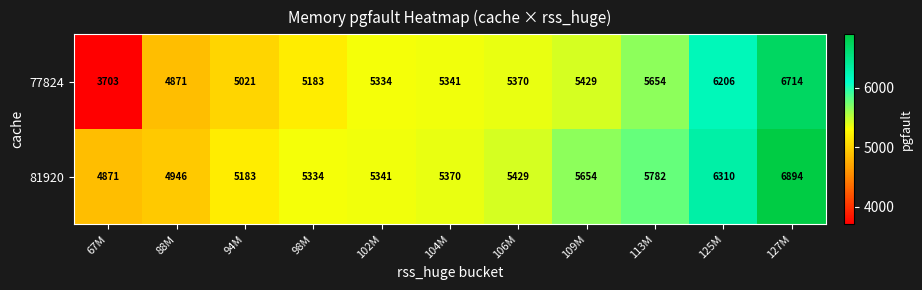

Which series has the largest total across all categories?

81920